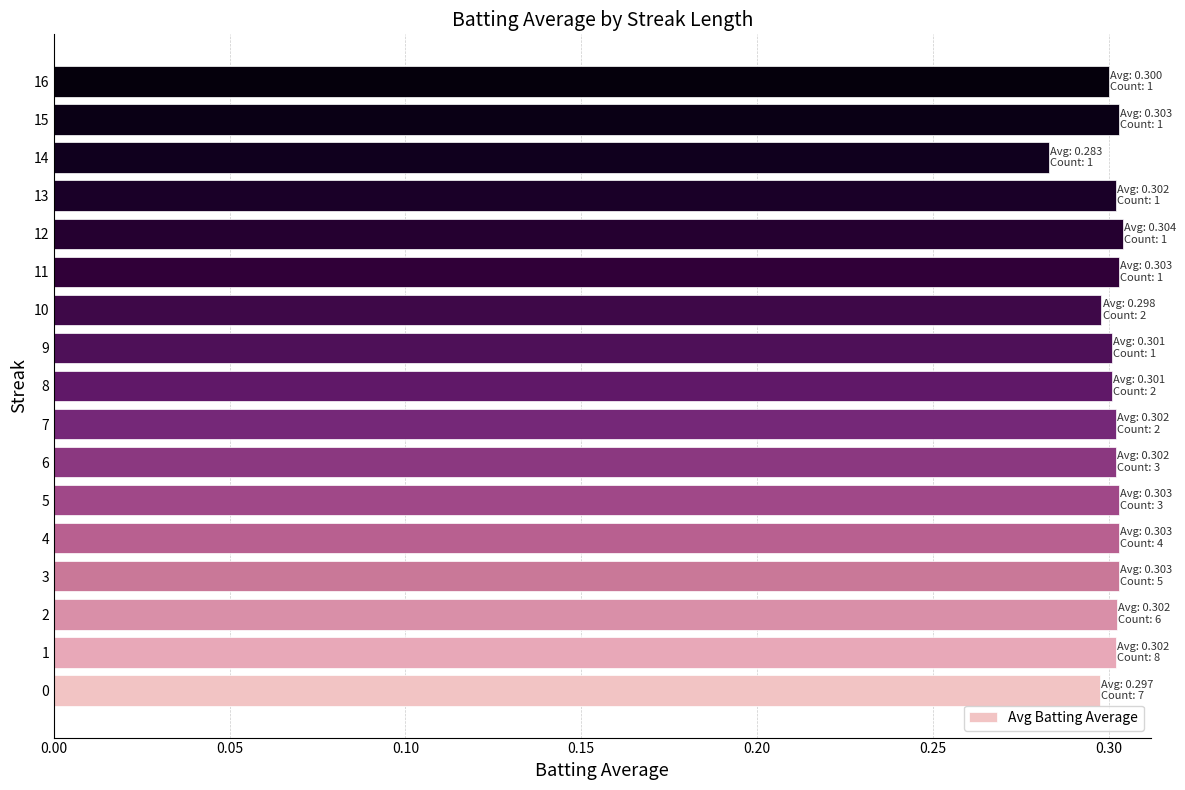

Does the chart contain stacked bars?

No